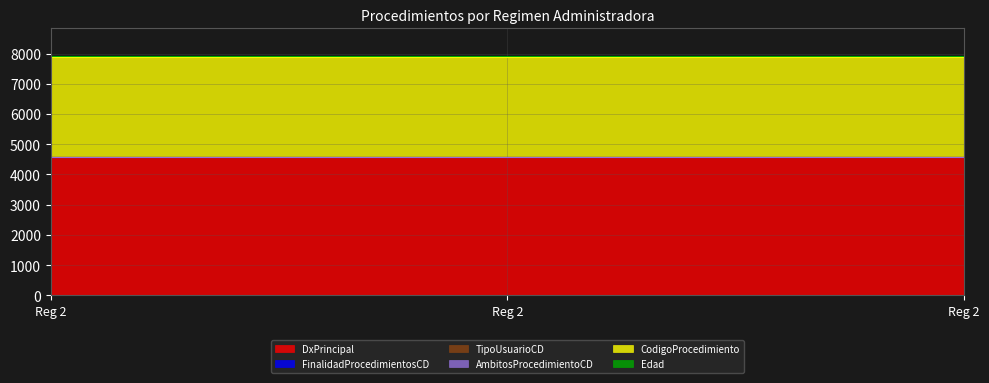

The value of CodigoProcedimiento at 2 is 3302. True or false?

True